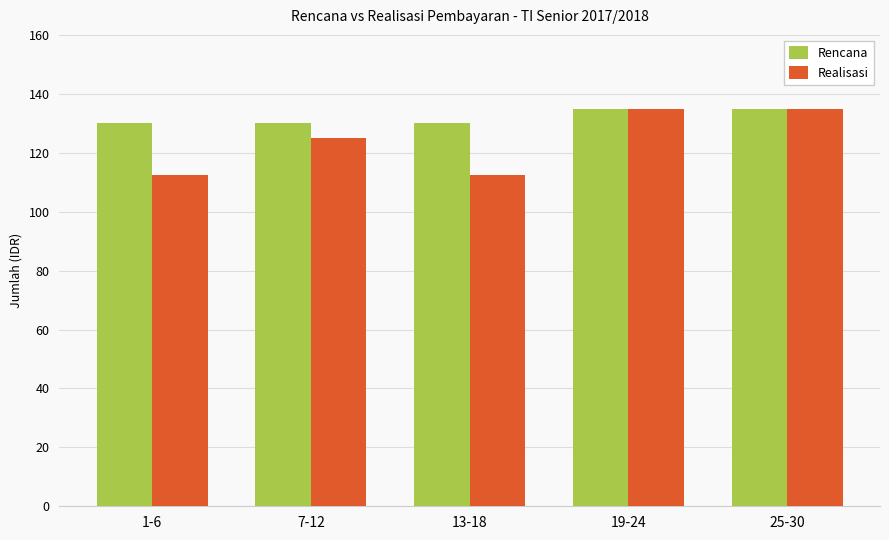

Does the chart contain any negative values?

No